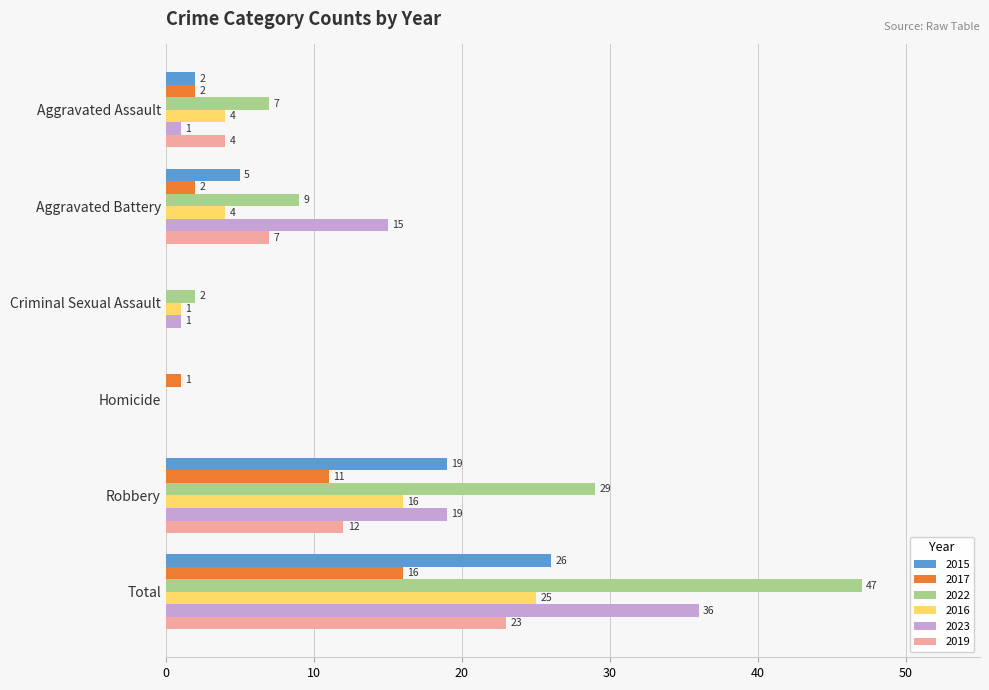

Between Criminal Sexual Assault and Robbery, which series saw the biggest shift?

2022